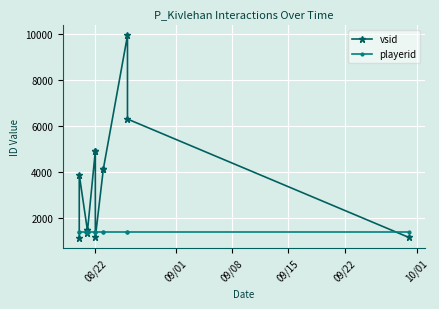

Which category has the lowest value in the playerid series?

08/22